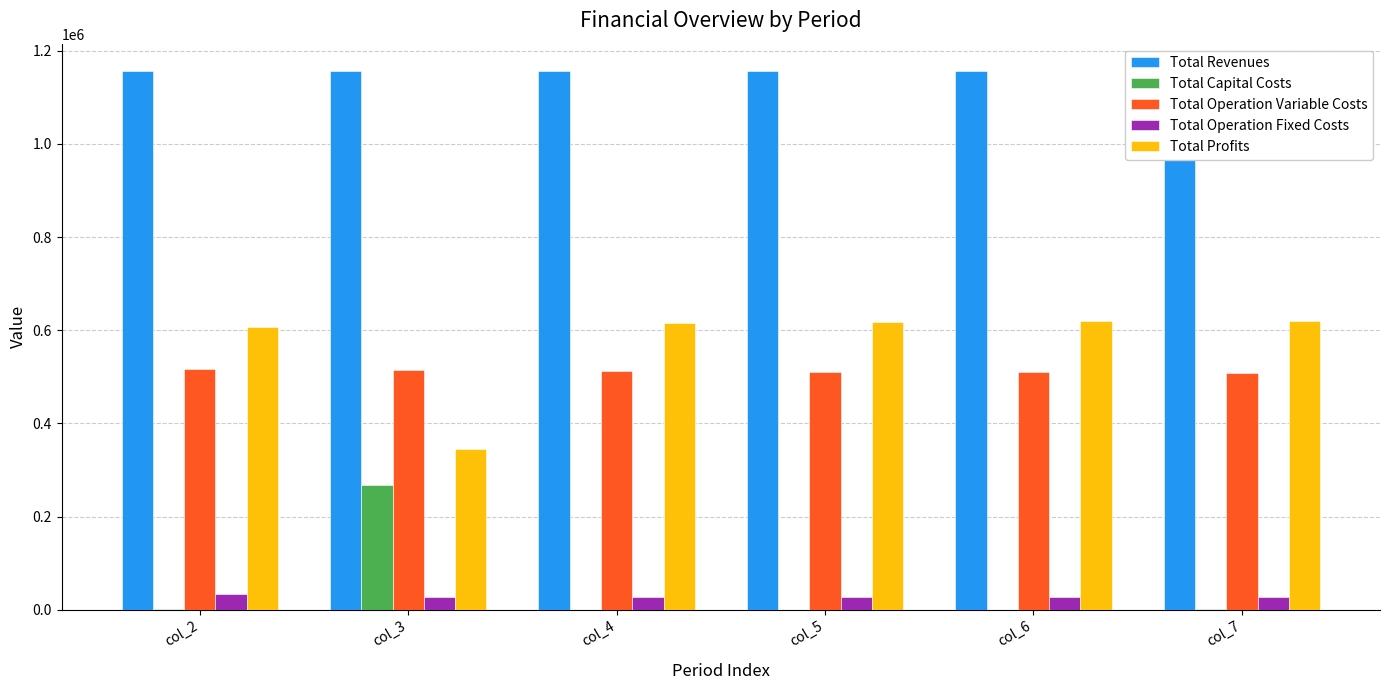

What is the approximate value of Total Capital Costs at col_7?

800.0